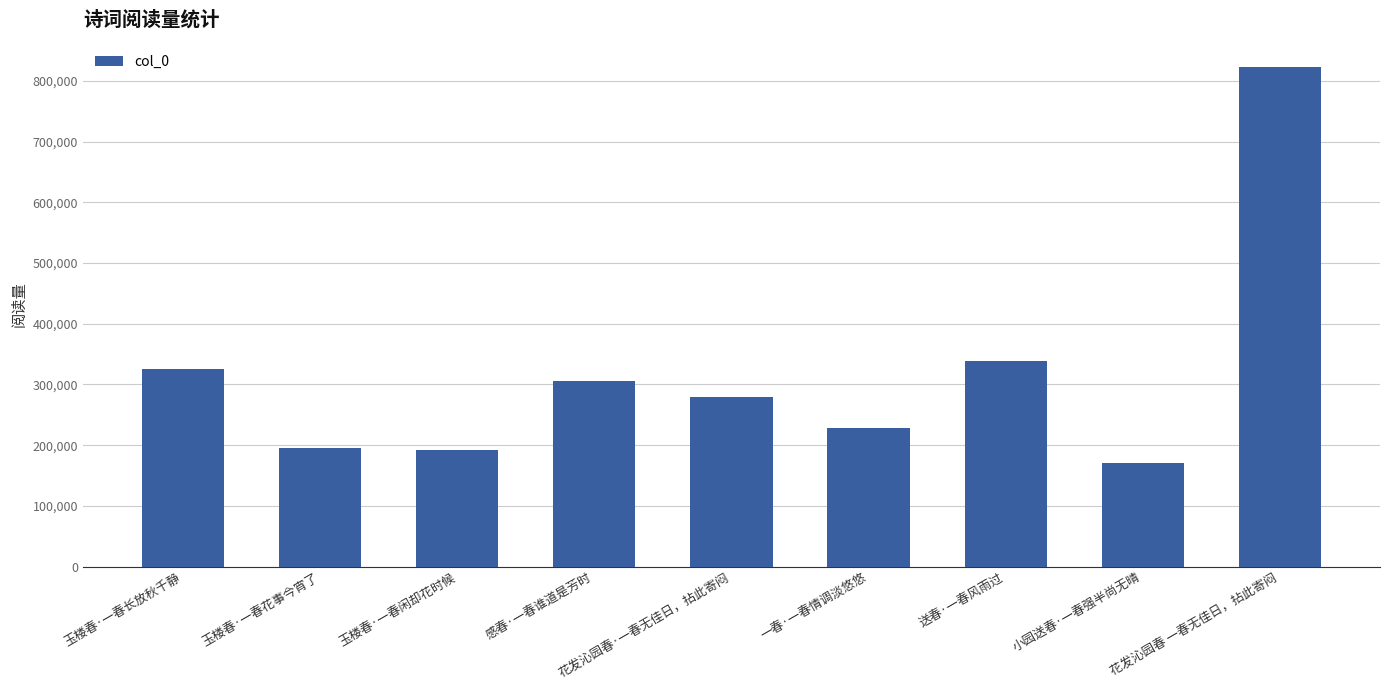

How many values are below 279347?

4